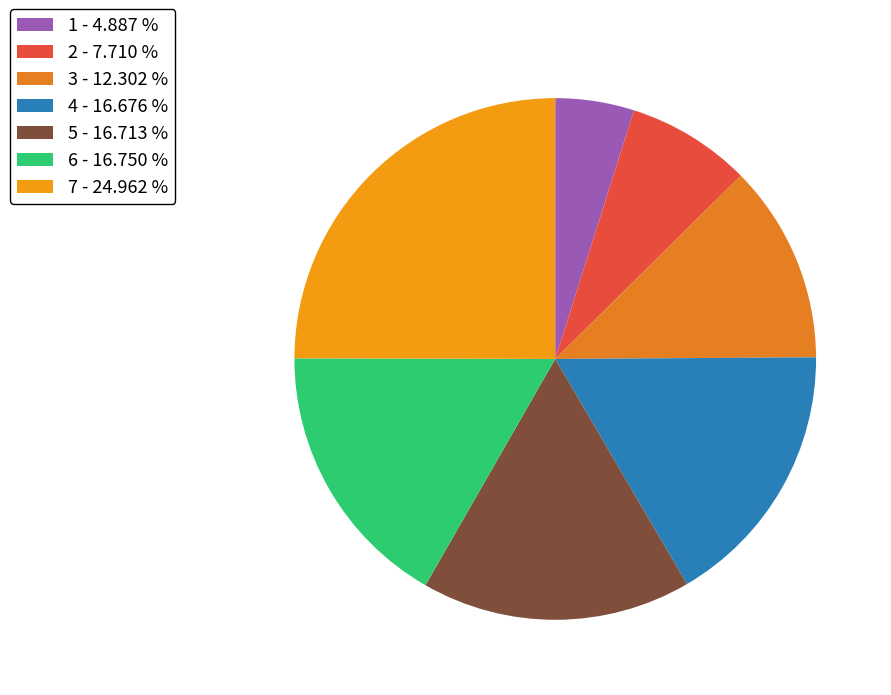

Is it true that 6 is 31% of the pie?

False